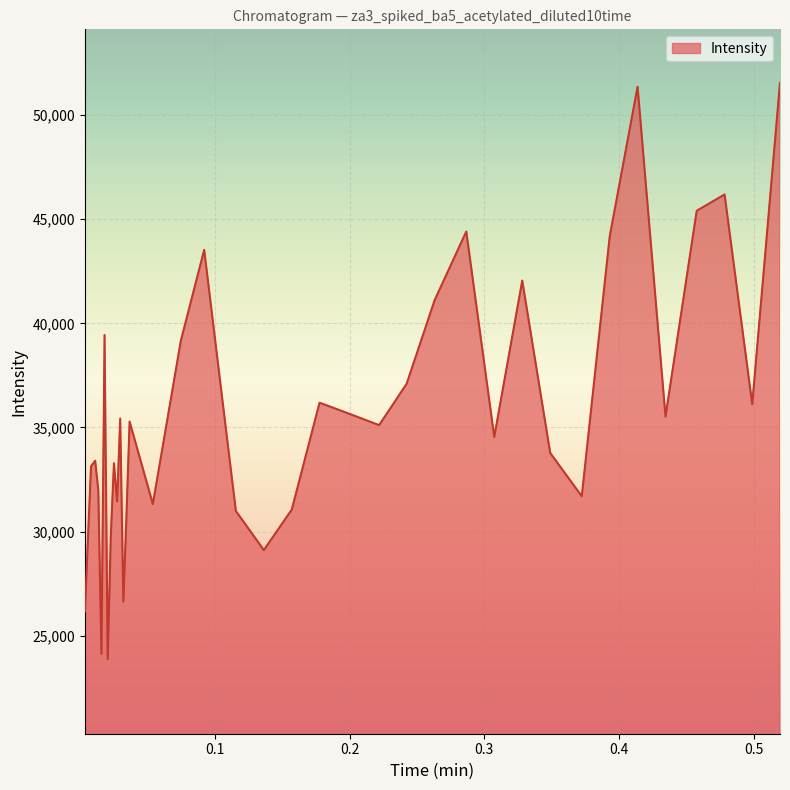

Does the chart have visible grid lines?

Yes